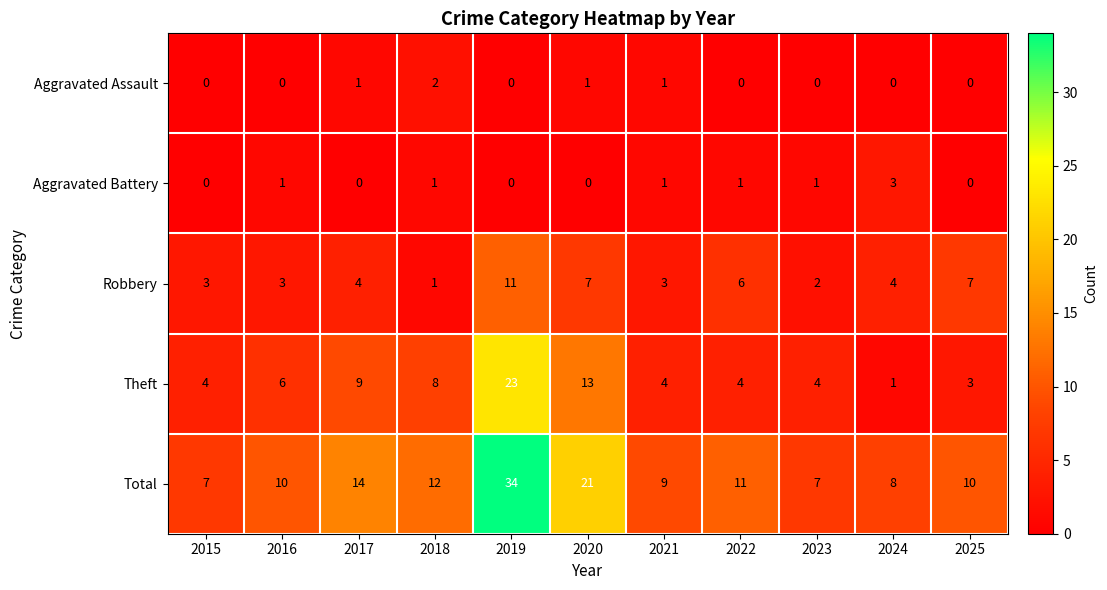

True or false: Robbery has a value of 11 at 2019.

True